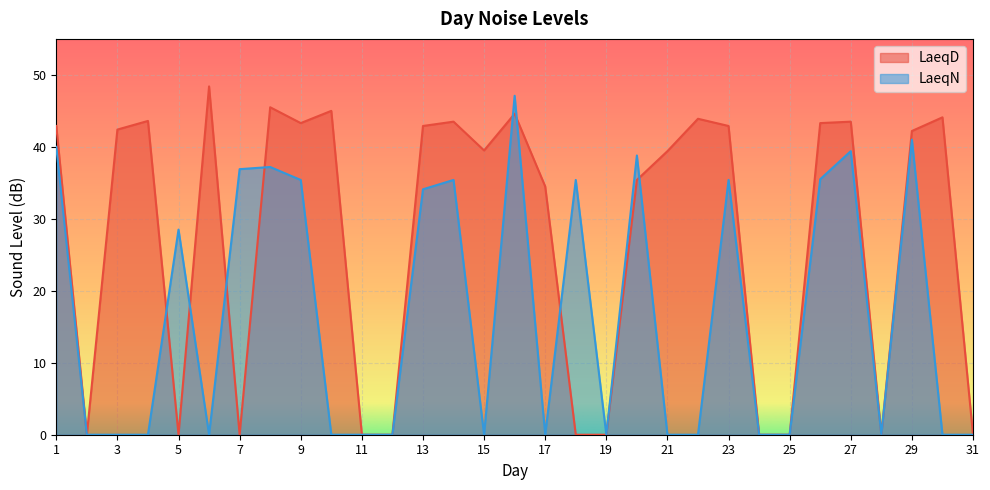

Which series has the largest total across all categories?

LaeqD